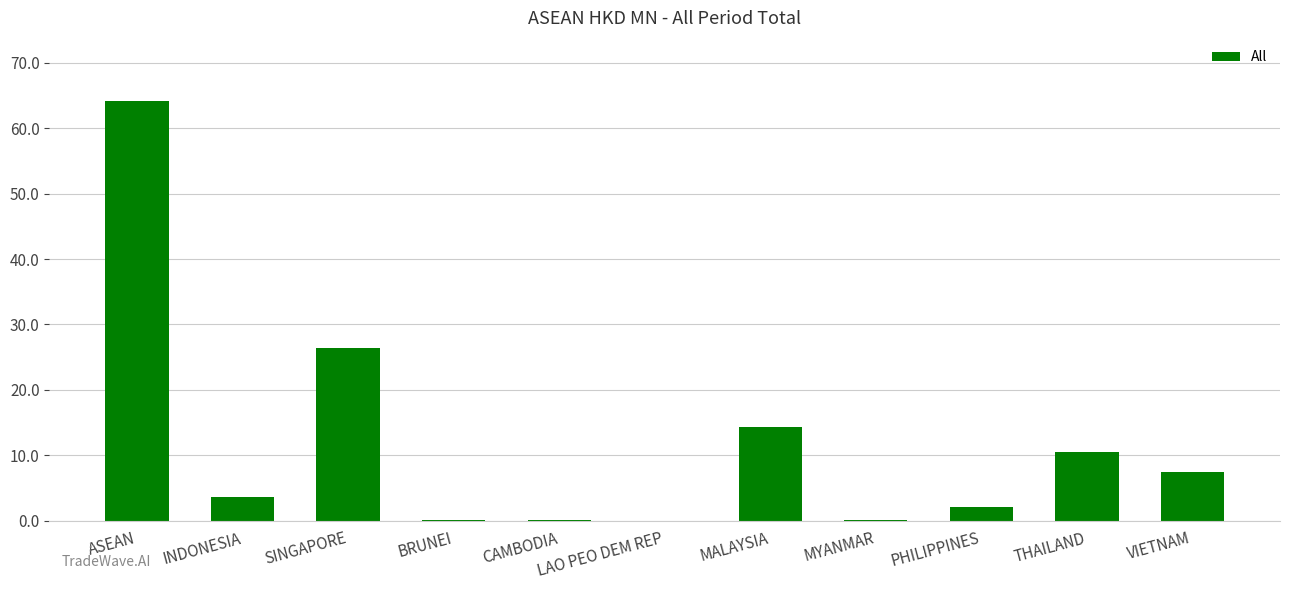

How many data points does each series have?

11